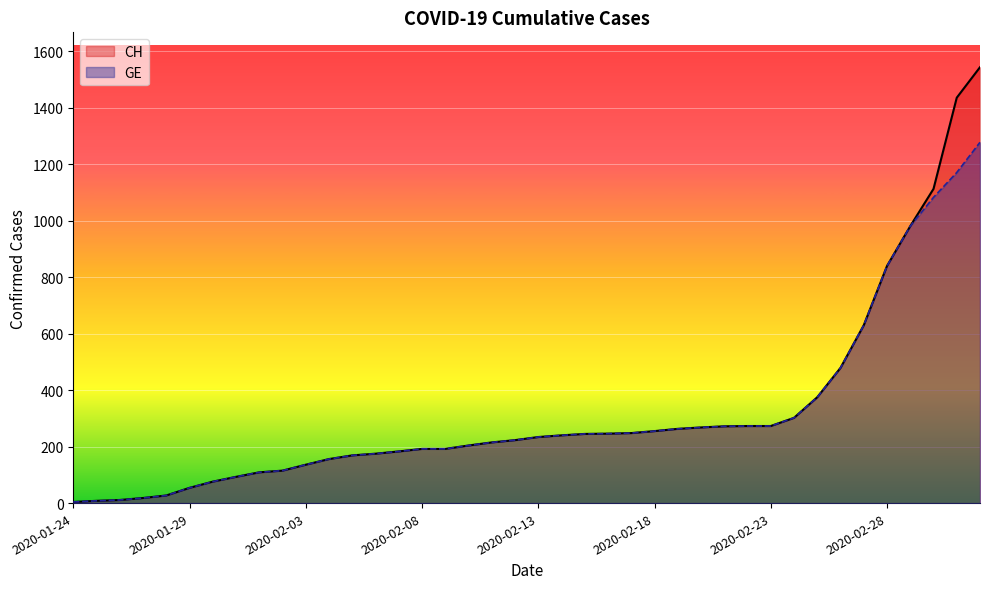

Reading left to right, transcribe all the data shown in this chart.

CH: 4	8	11	18	27	54	76	93	109	115	136	156	169	175	183	192	192	204	215	223	234	240	245	246	248	255	263	268	272	273	273	302	375	479	630	840	981	1113	1436	1544
GE: 4	8	11	18	27	54	76	93	109	115	136	156	169	175	183	192	192	204	215	223	234	240	245	246	248	255	263	268	272	273	273	302	375	479	630	840	981	1083	1171	1278